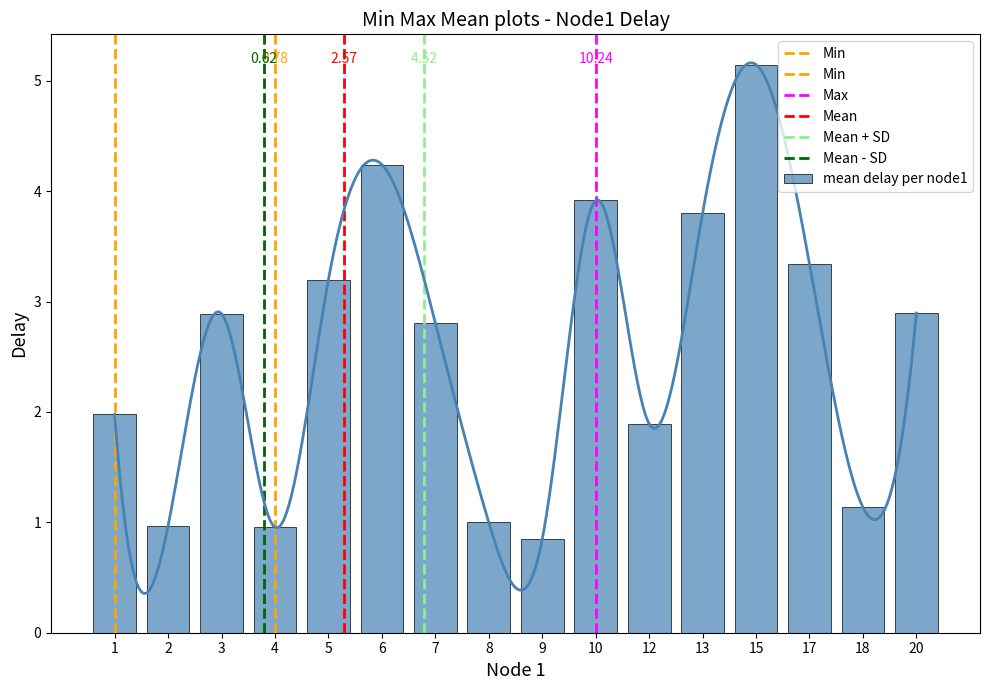

What is the average value of the mean delay per node1 series?

2.6